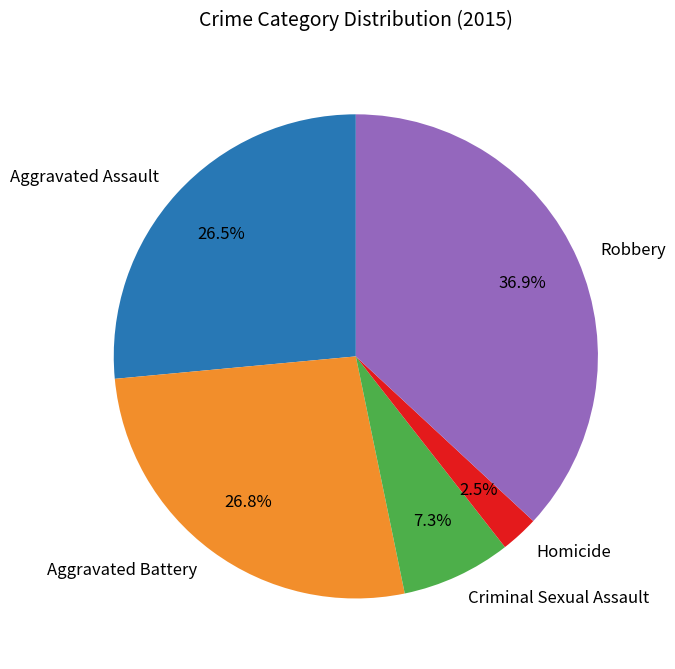

Count the number of slices in the pie.

5